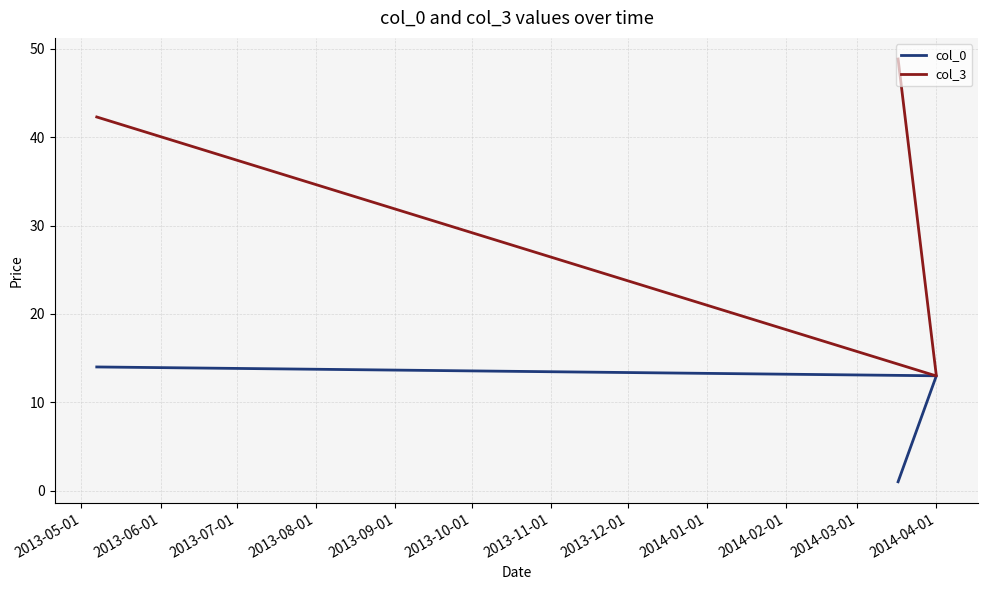

What is the value of the col_3 point at the 2nd from the left?

13.0